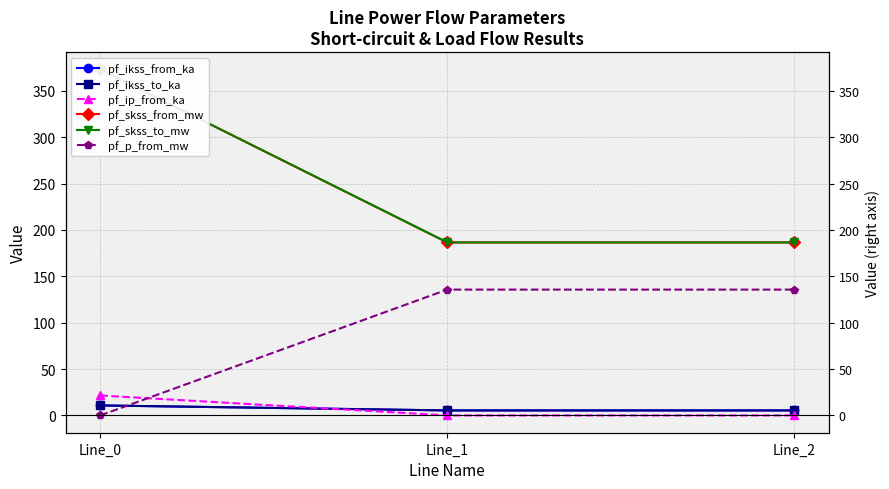

Between Line_2 and Line_0, which is larger?

Line_0